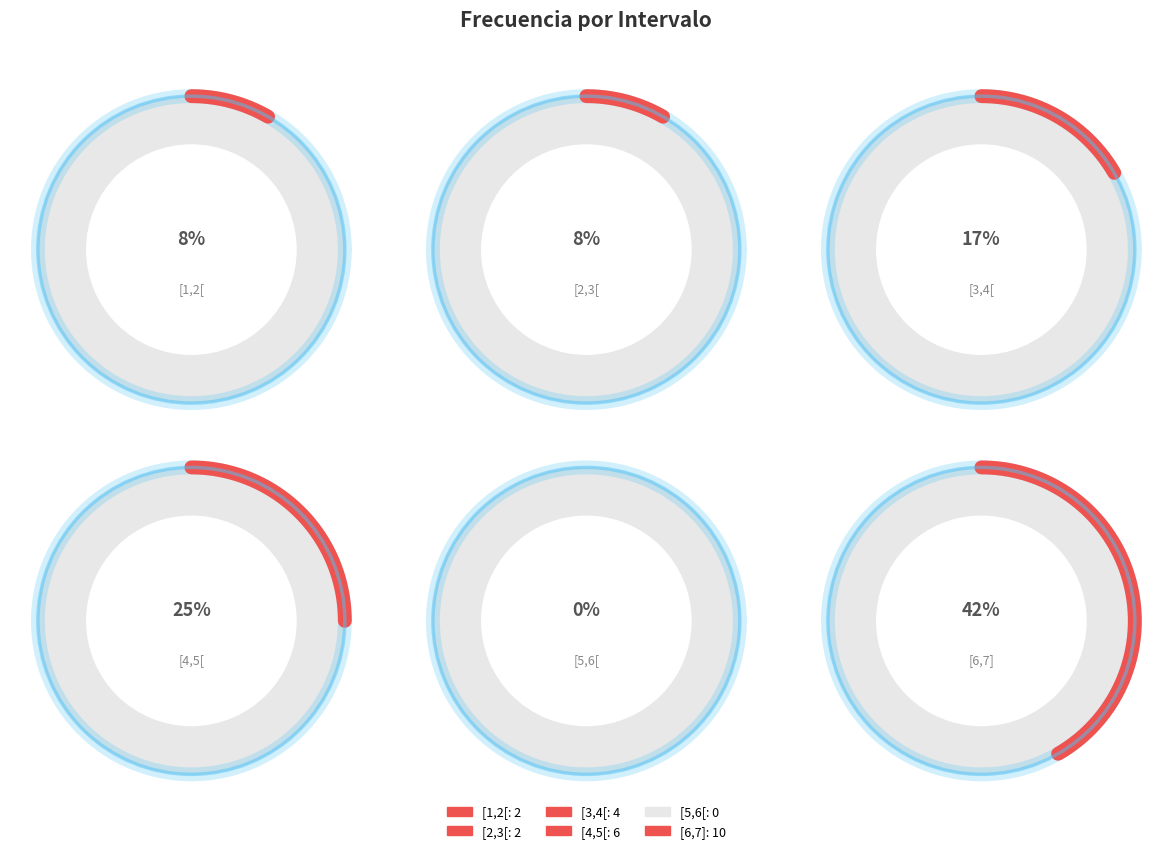

Which category has the biggest portion of the pie?

[6,7]